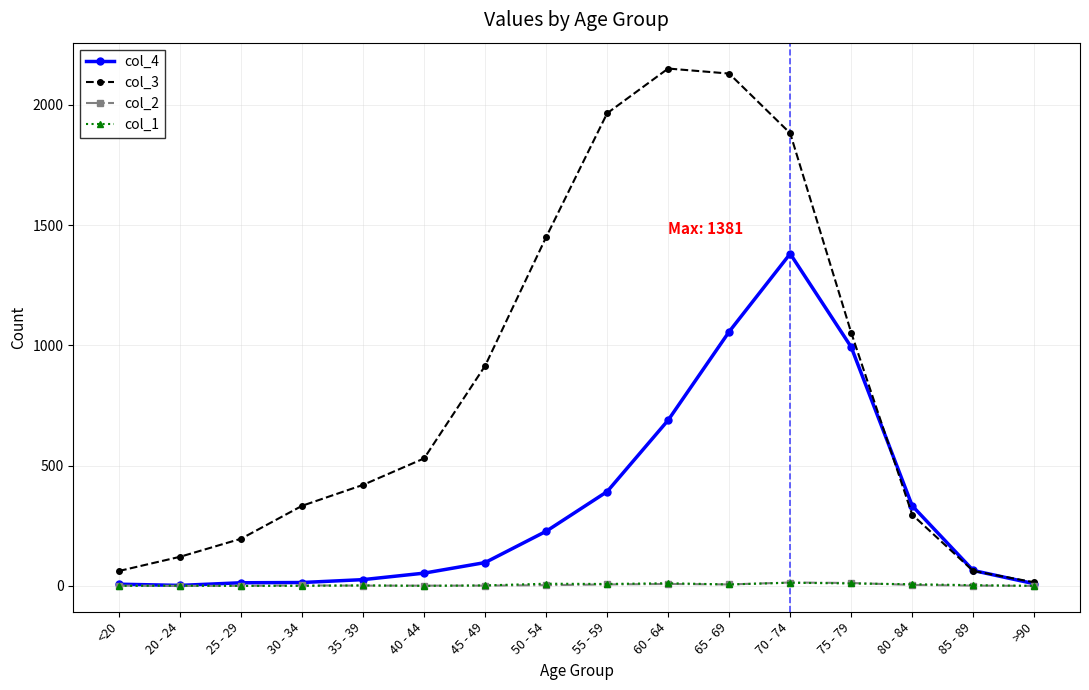

True or false: col_3 has more than 0 interior local peaks.

True